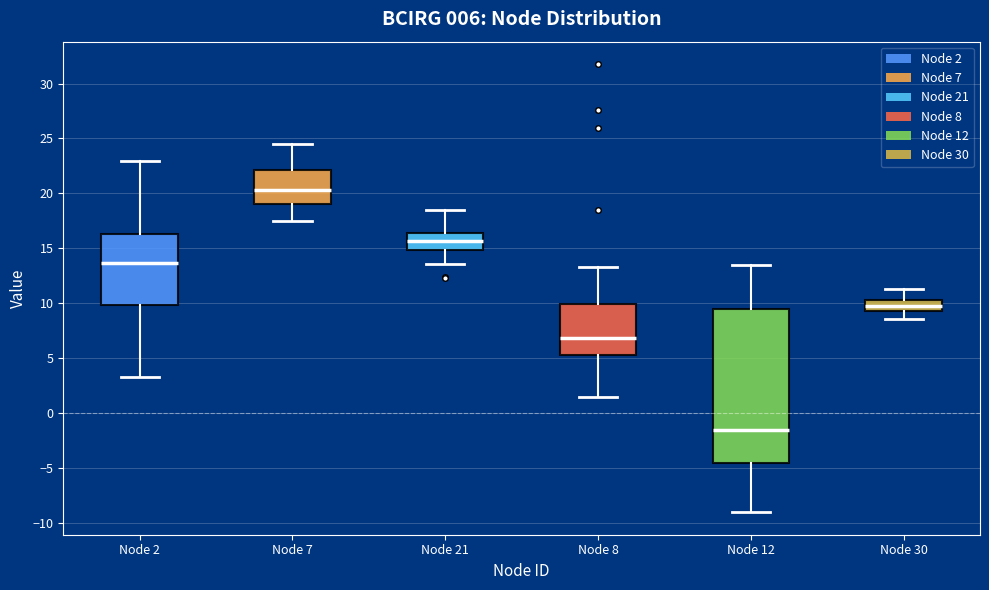

Which box has the highest median line?

Node 7